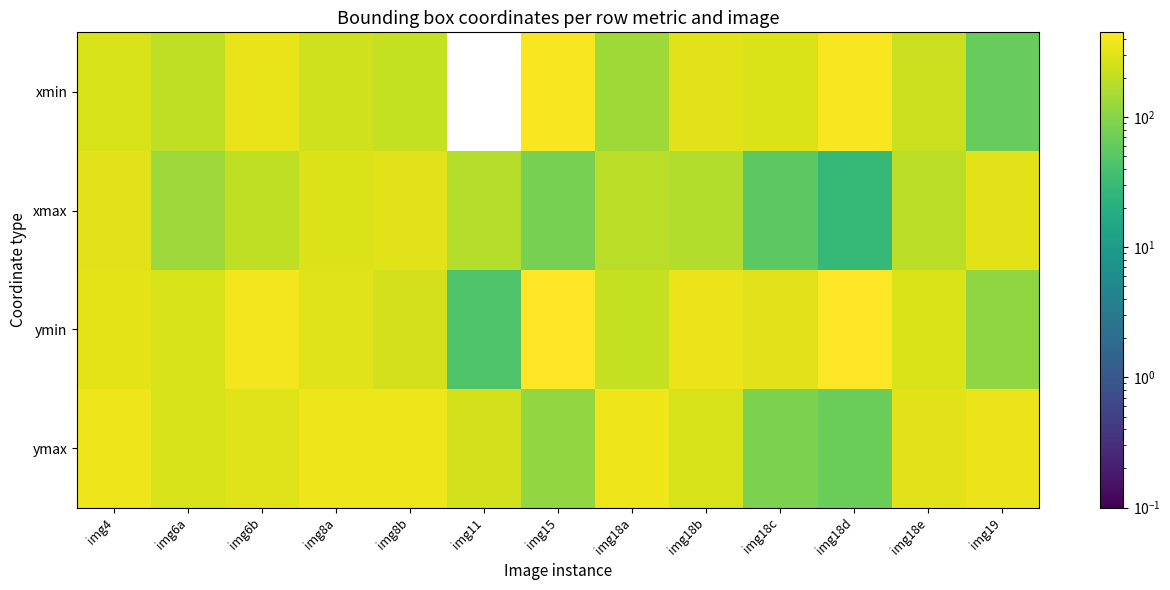

Reading left to right, extract all data points from this chart.

xmin: img4=271	img6a=201	img6b=339	img8a=243	img8b=217	img11=0	img15=416	img18a=137	img18b=308	img18c=286	img18d=418	img18e=232	img19=63
xmax: img4=308	img6a=130	img6b=203	img8a=285	img8b=308	img11=176	img15=80	img18a=189	img18b=172	img18c=54	img18d=28	img18e=185	img19=307
ymin: img4=320	img6a=267	img6b=387	img8a=293	img8b=258	img11=44	img15=441	img18a=211	img18b=347	img18c=311	img18d=448	img18e=274	img19=112
ymax: img4=359	img6a=267	img6b=299	img8a=357	img8b=360	img11=249	img15=113	img18a=356	img18b=266	img18c=85	img18d=67	img18e=303	img19=355